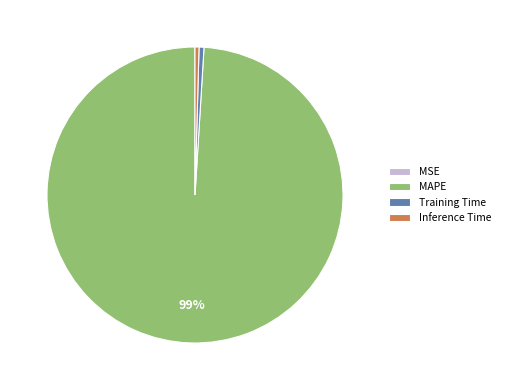

Is the sum of MAPE and Inference Time greater than half?

Yes